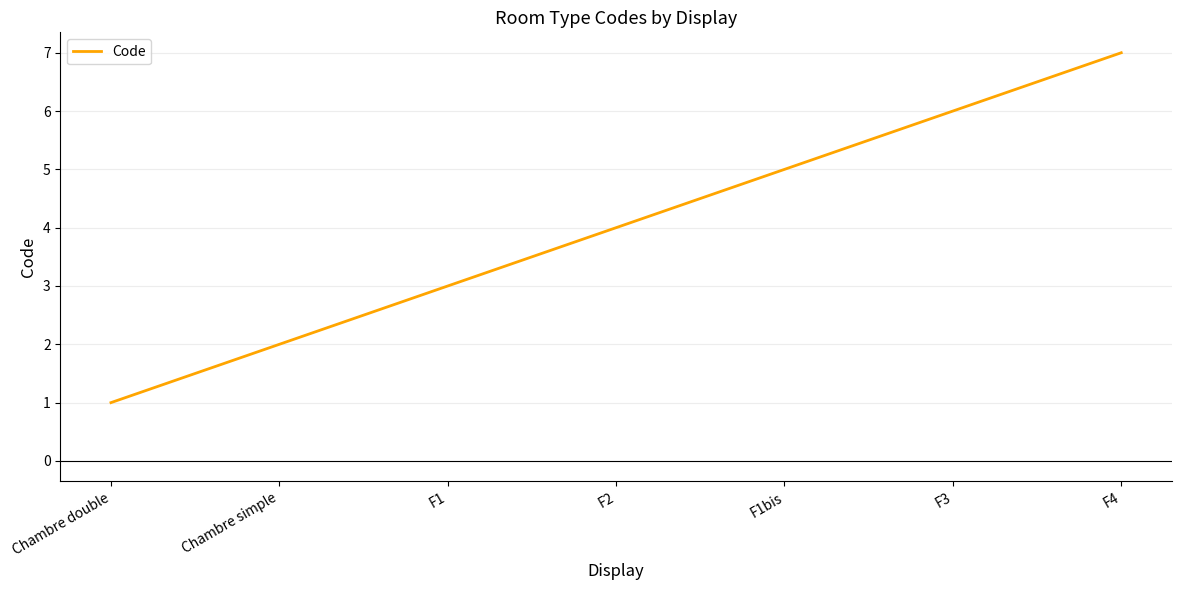

True or false: there are more than 2 points higher than both neighbors.

False